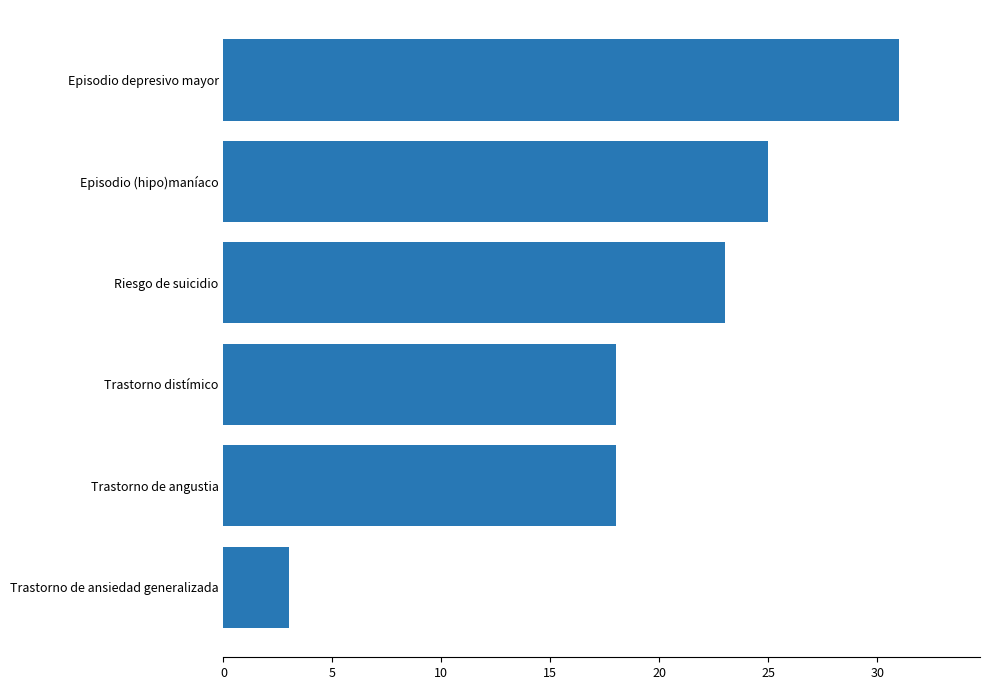

Is it true that the value at Trastorno distímico is 18?

True